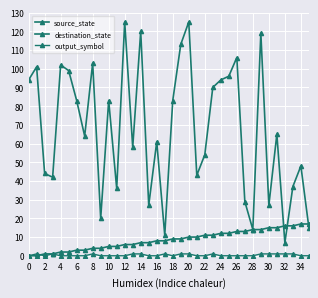

What is the value of the destination_state point at the 22nd from the left?

43